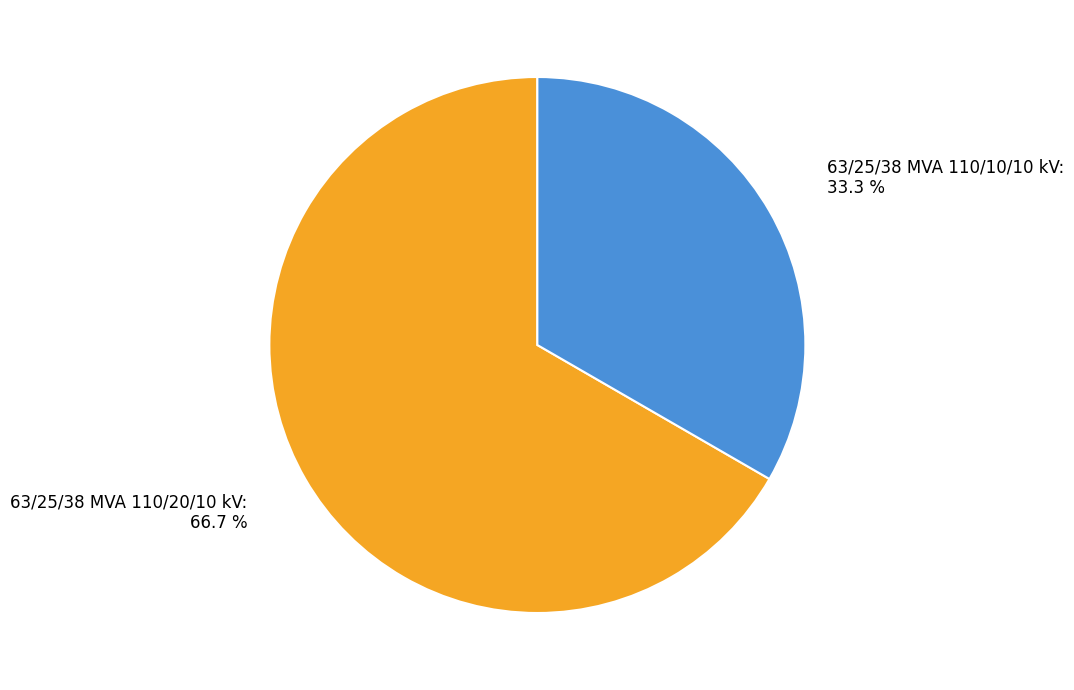

Does 63/25/38 MVA 110/20/10 kV account for over 50% of the chart?

Yes